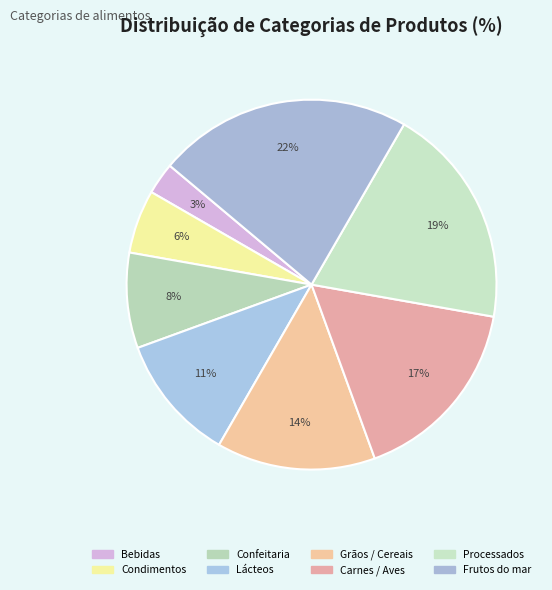

Is it true that Frutos do mar is 13% of the pie?

False